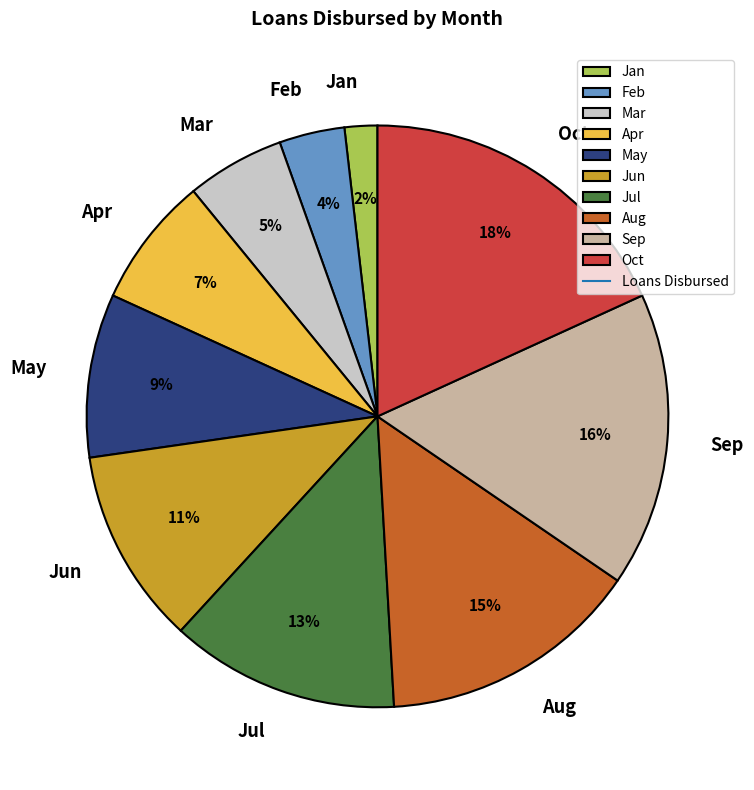

Which category has the biggest portion of the pie?

Oct